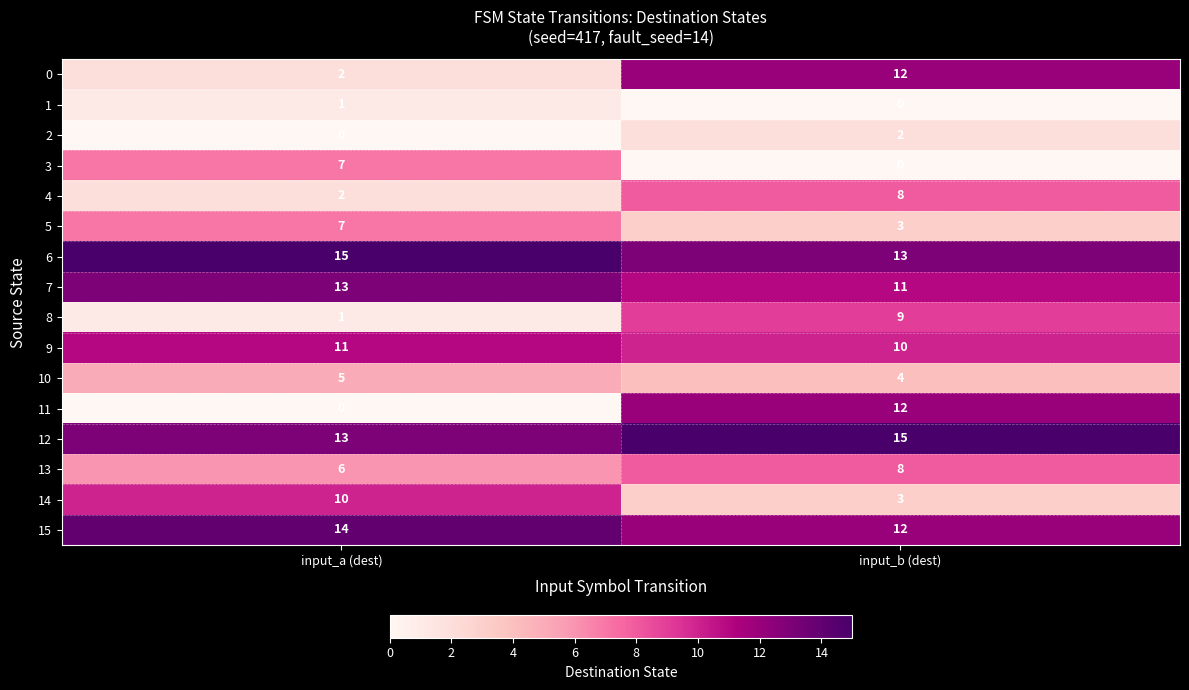

What is the approximate value of 7 at input_b (dest)?

11